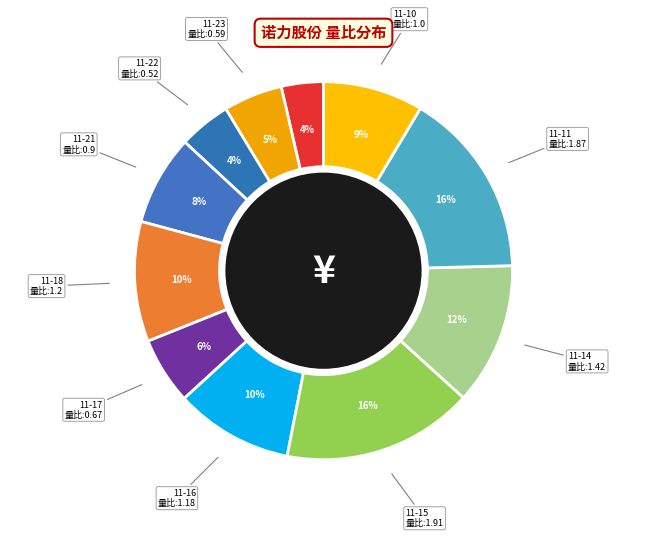

How many segments does this pie chart have?

11